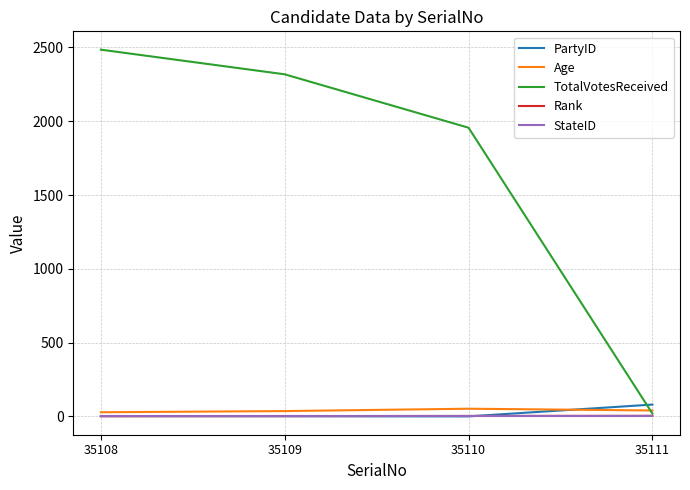

The TotalVotesReceived series shows 1956 at 35110. True or false?

True